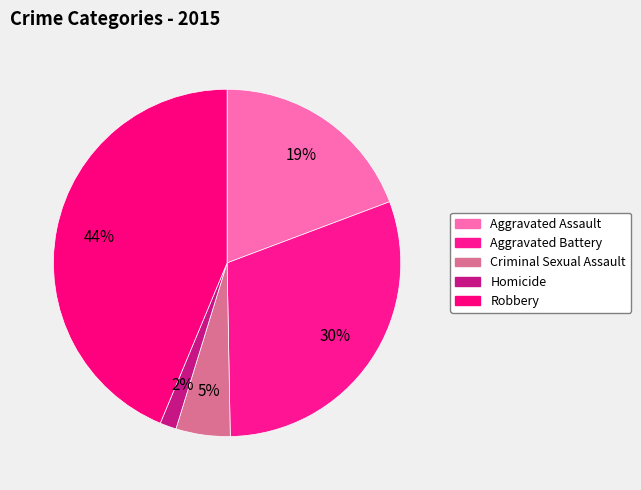

How many slices are in this pie chart?

5